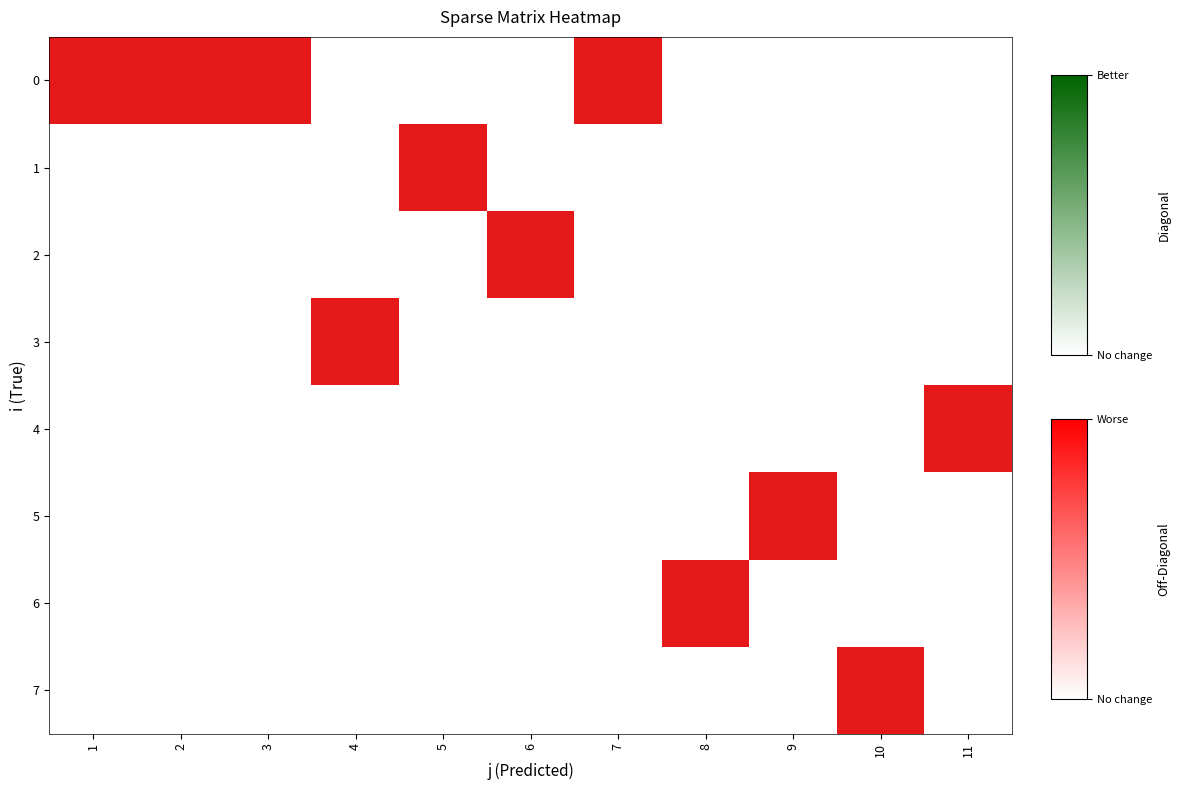

What is the difference between the highest and lowest values at 7?

1